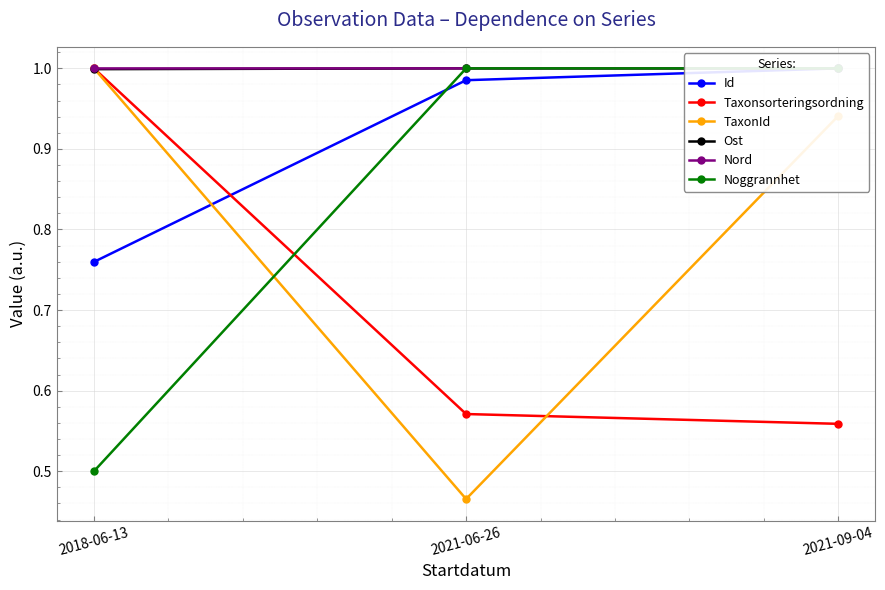

What is the sum of all TaxonId values?

2.4